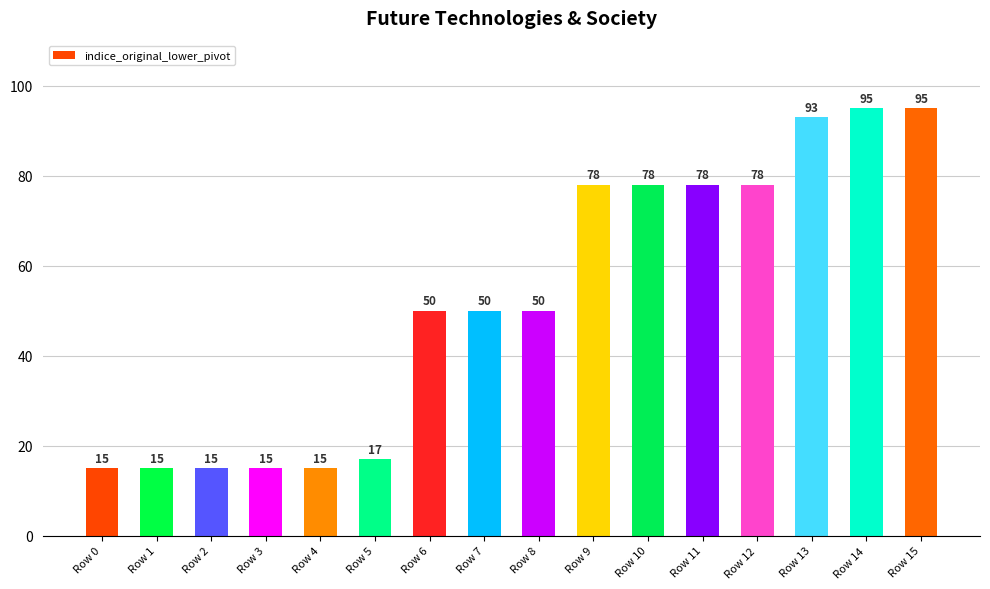

What value does the data have at Row 4, to the nearest 10?

20